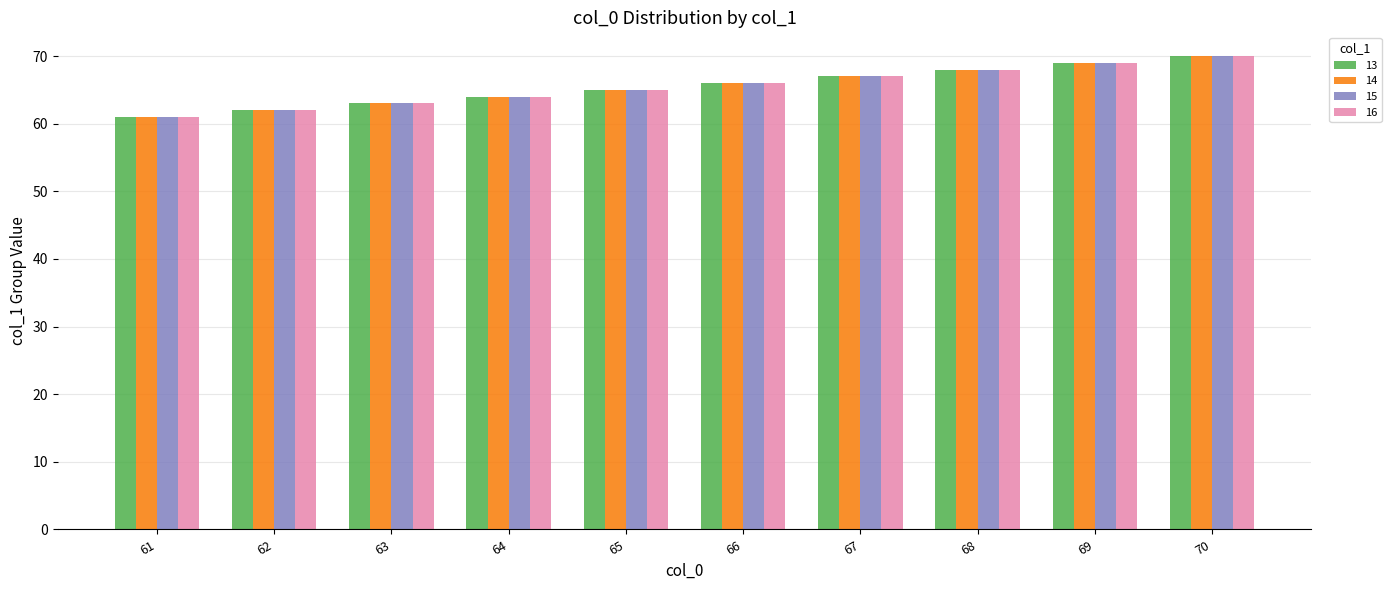

Is the value of 13 at 65 greater than the value of 14 at 67?

No